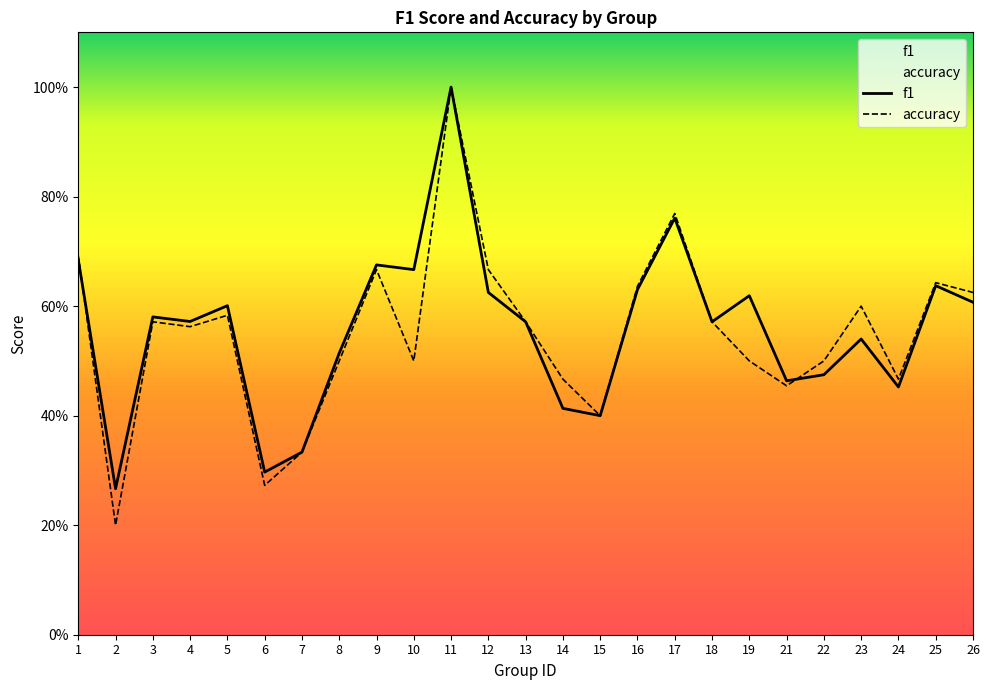

The accuracy series shows 0.5 at 22. True or false?

True